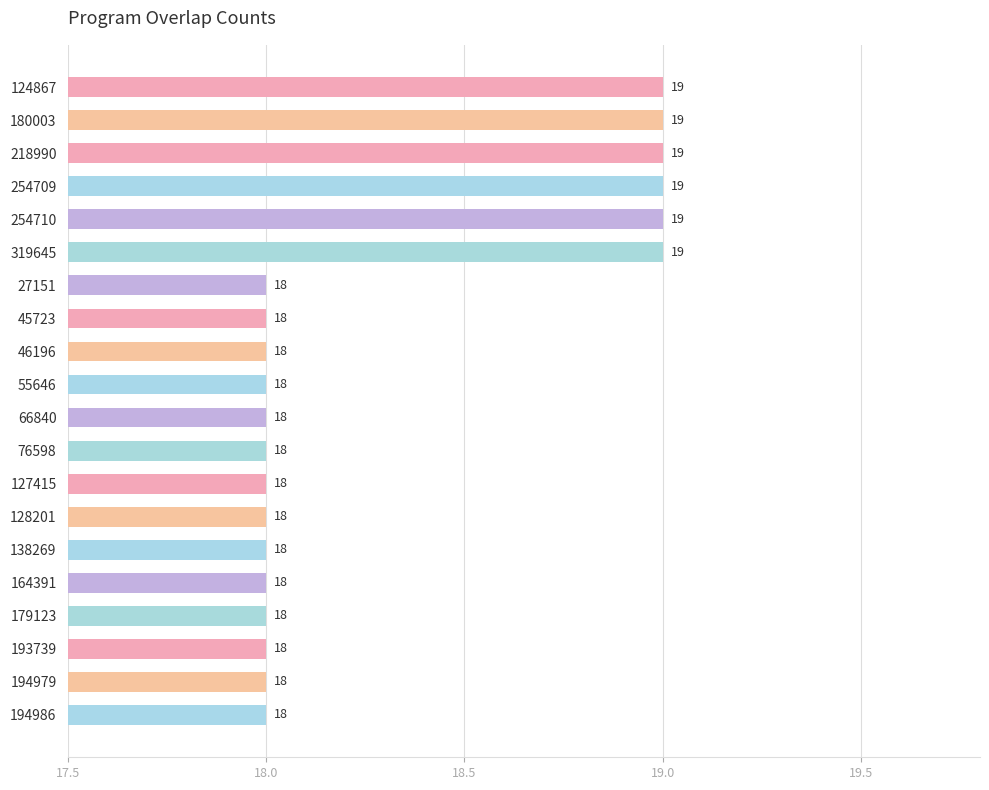

What is the label of the 10th bar from the bottom?

66840